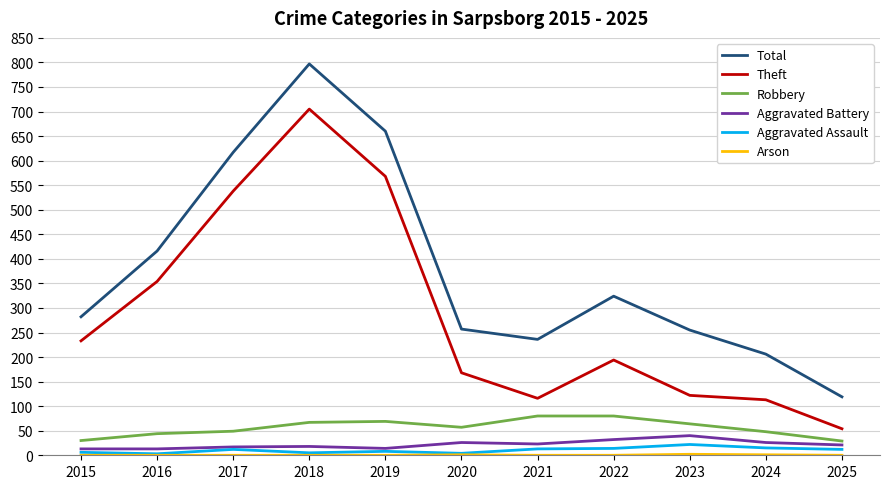

At which label does Robbery first exceed 57?

2018